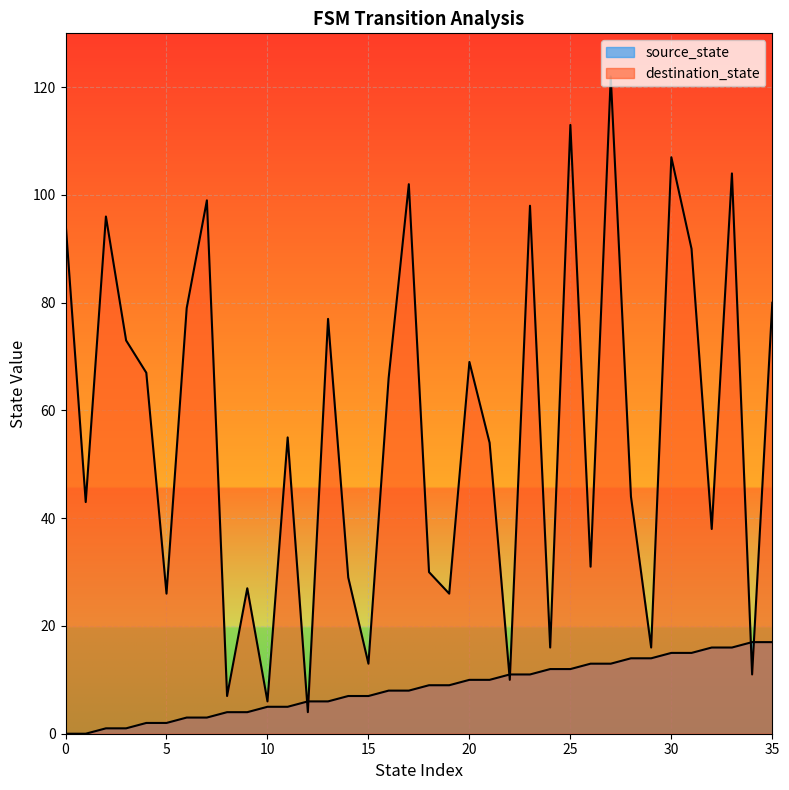

At which category is the sum across all series the highest?

27